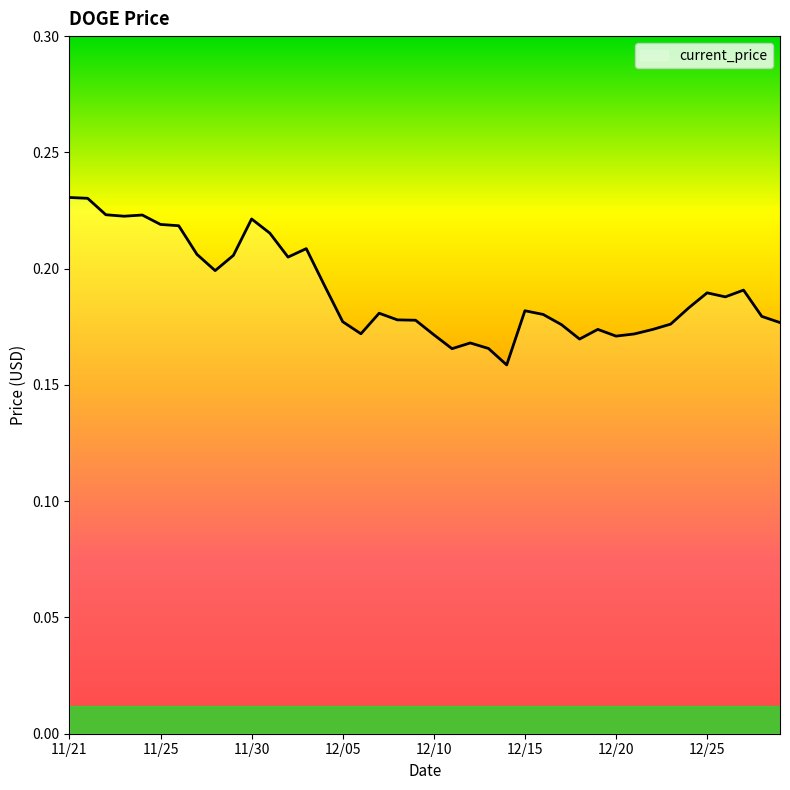

Does the chart display data point markers on the line(s)?

No